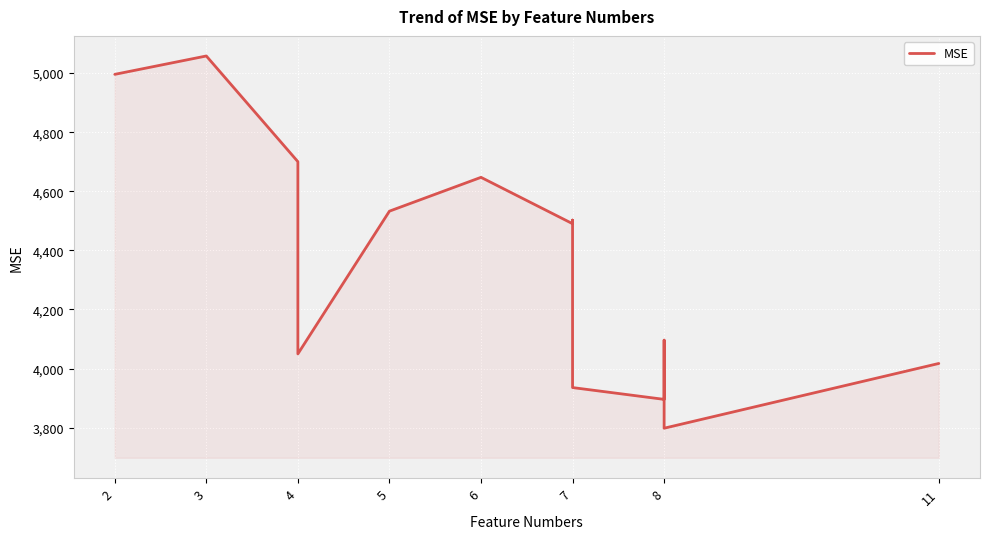

What is the difference between the maximum and minimum values?

1259.7